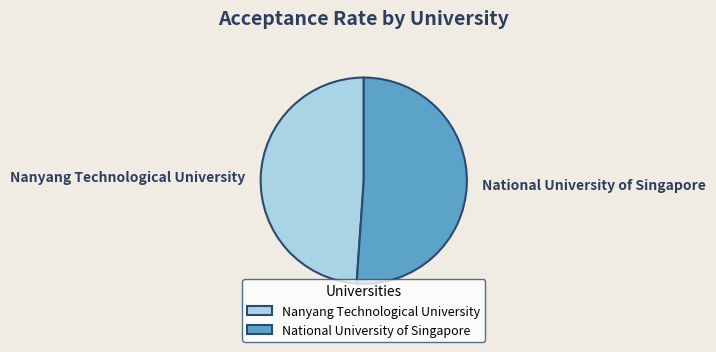

Rank the categories by value from lowest to highest.

Nanyang Technological University, National University of Singapore